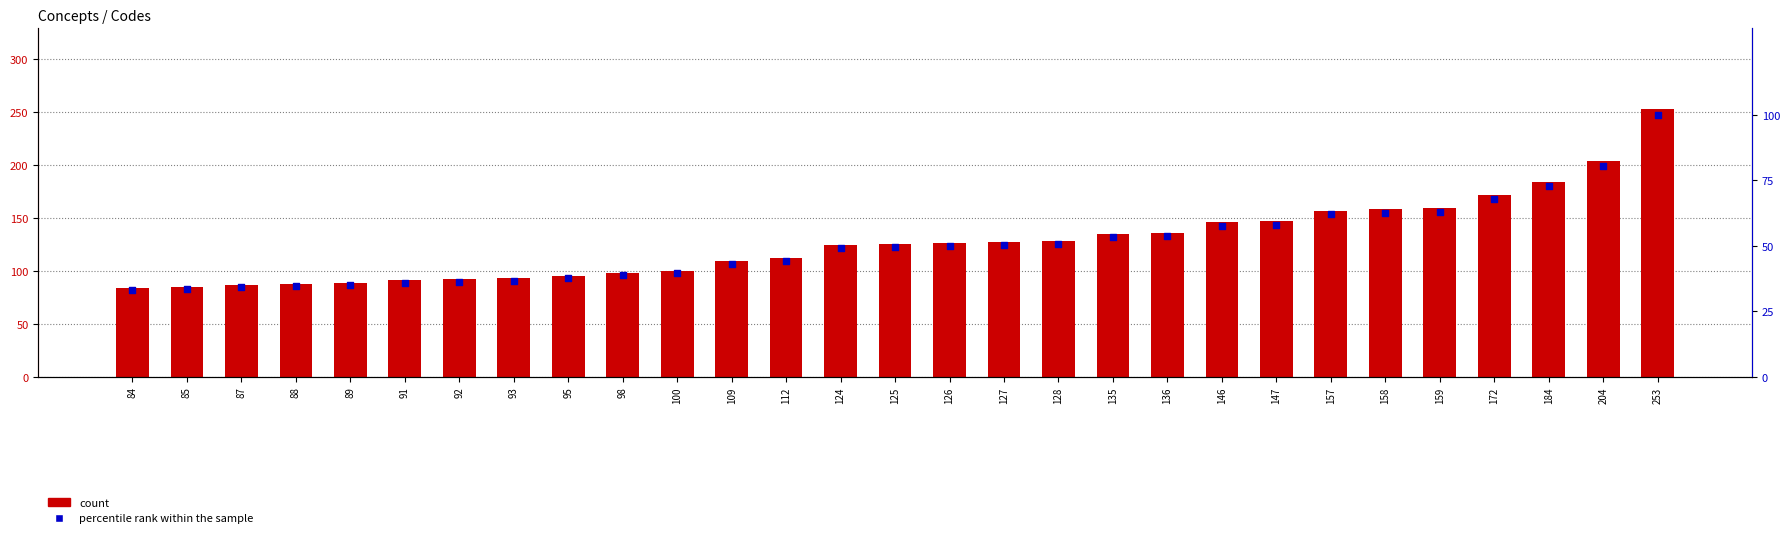

Which series reaches the maximum Y coordinate?

count